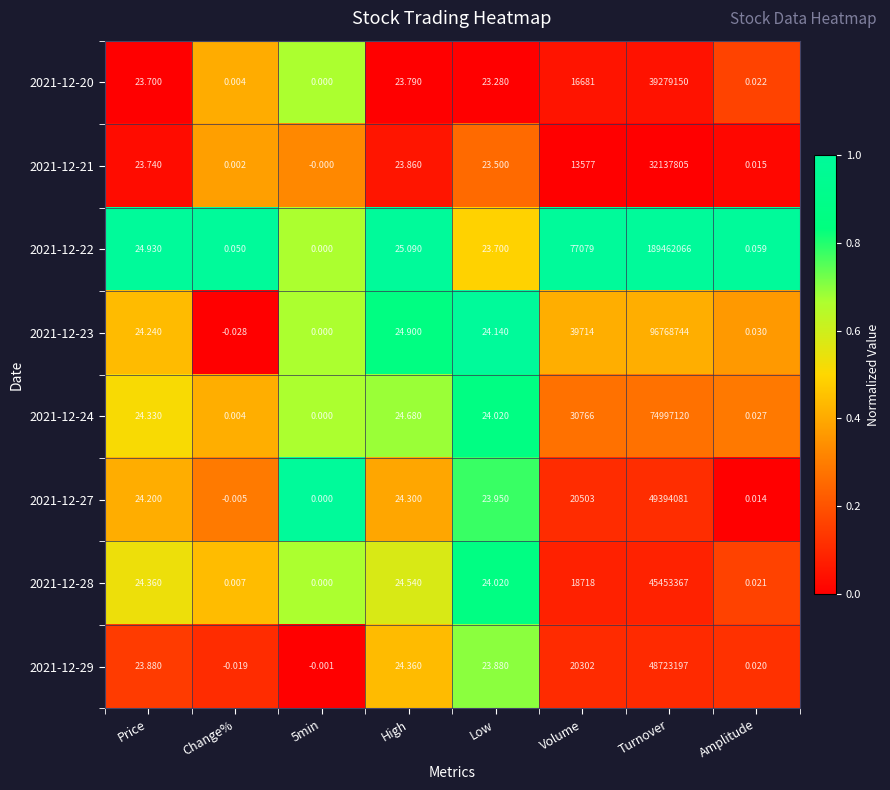

Between Change% and Low, which series saw the biggest shift?

2021-12-23